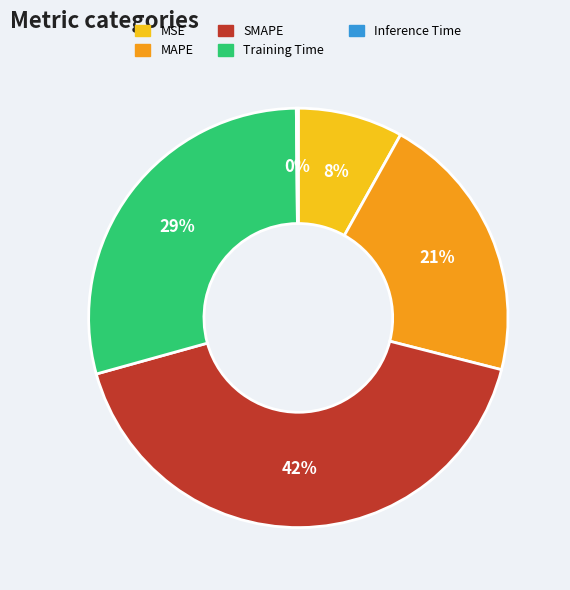

To the nearest percent, what percentage of the pie is SMAPE?

42%